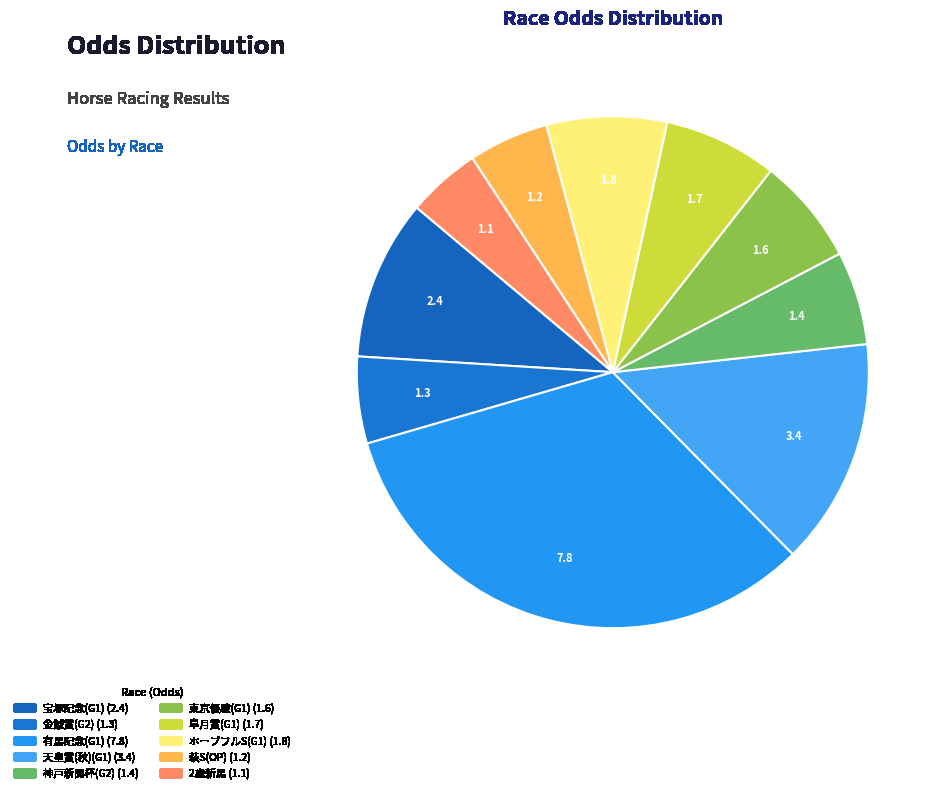

How many segments does this pie chart have?

10